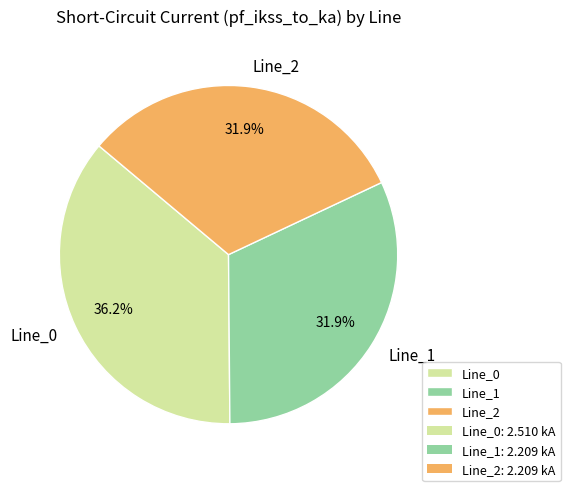

What is the total percentage of Line_0 and Line_2?

68.1%